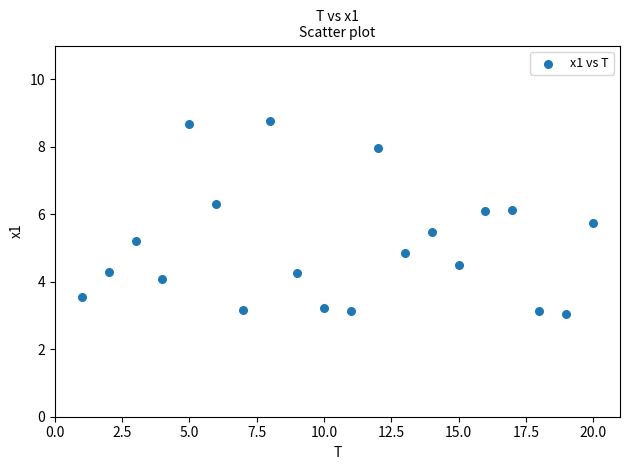

What is the range of Y values (max minus min)?

5.7